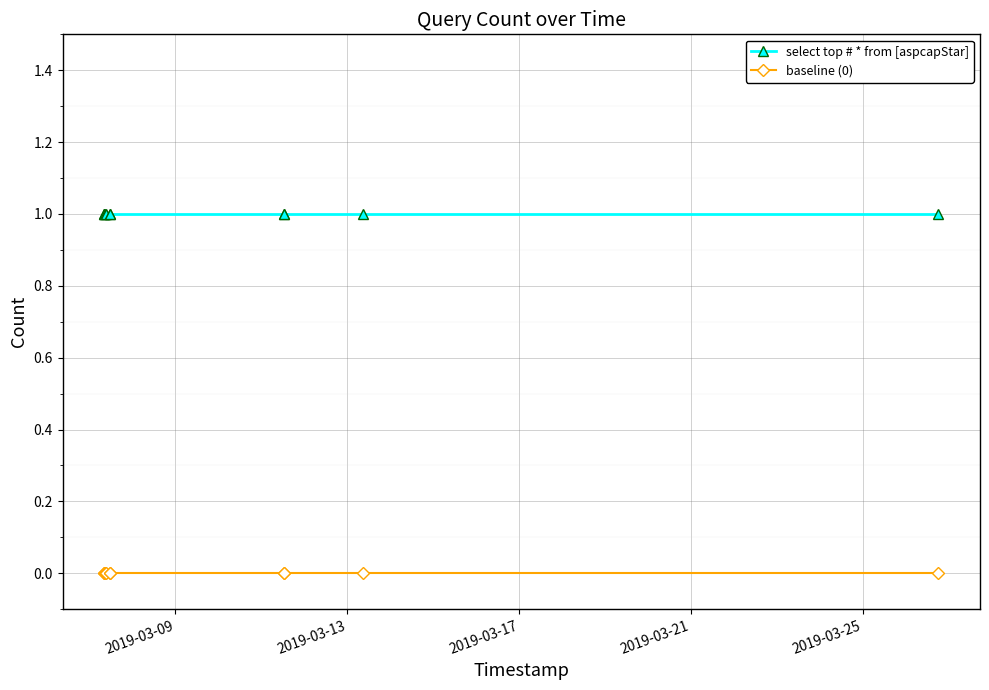

True or false: baseline (0) and select top # * from [aspcapStar] intersect in this chart.

False